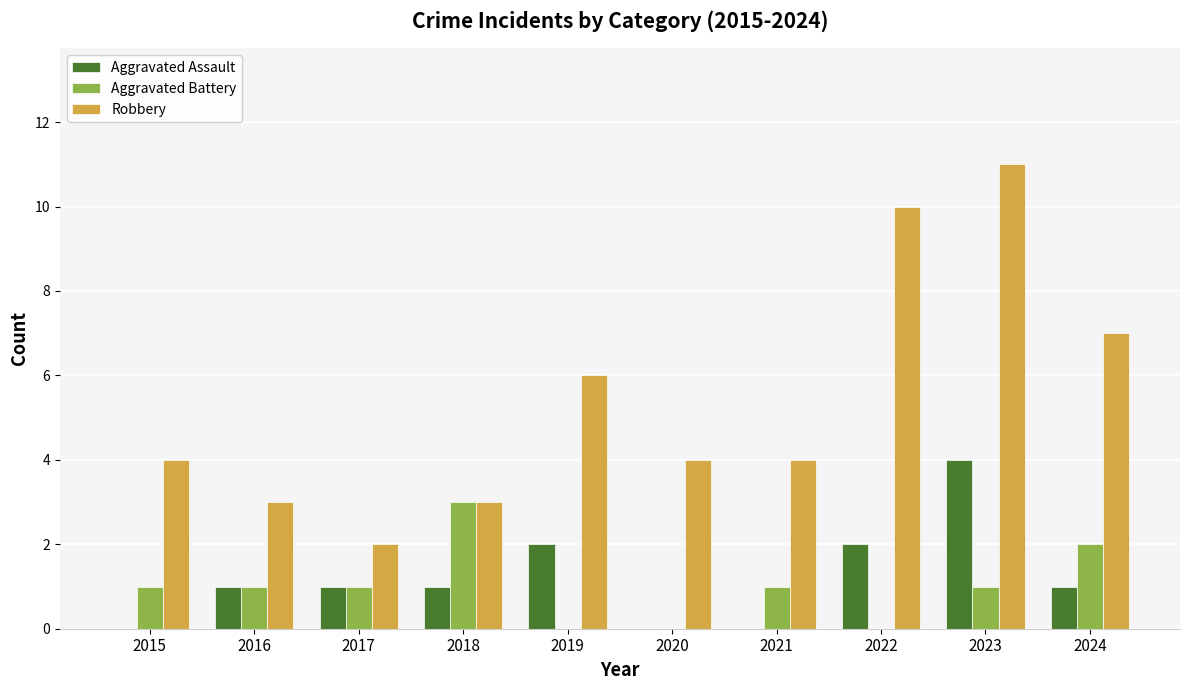

The Aggravated Battery series shows 1 at 2021. True or false?

True